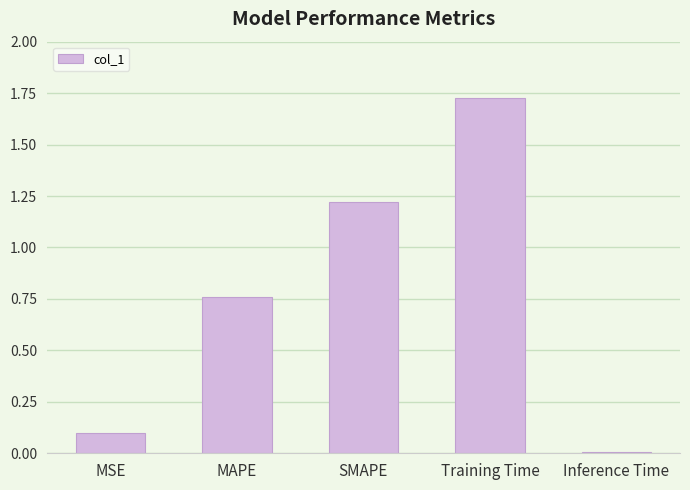

What is the approximate value at SMAPE?

1.2